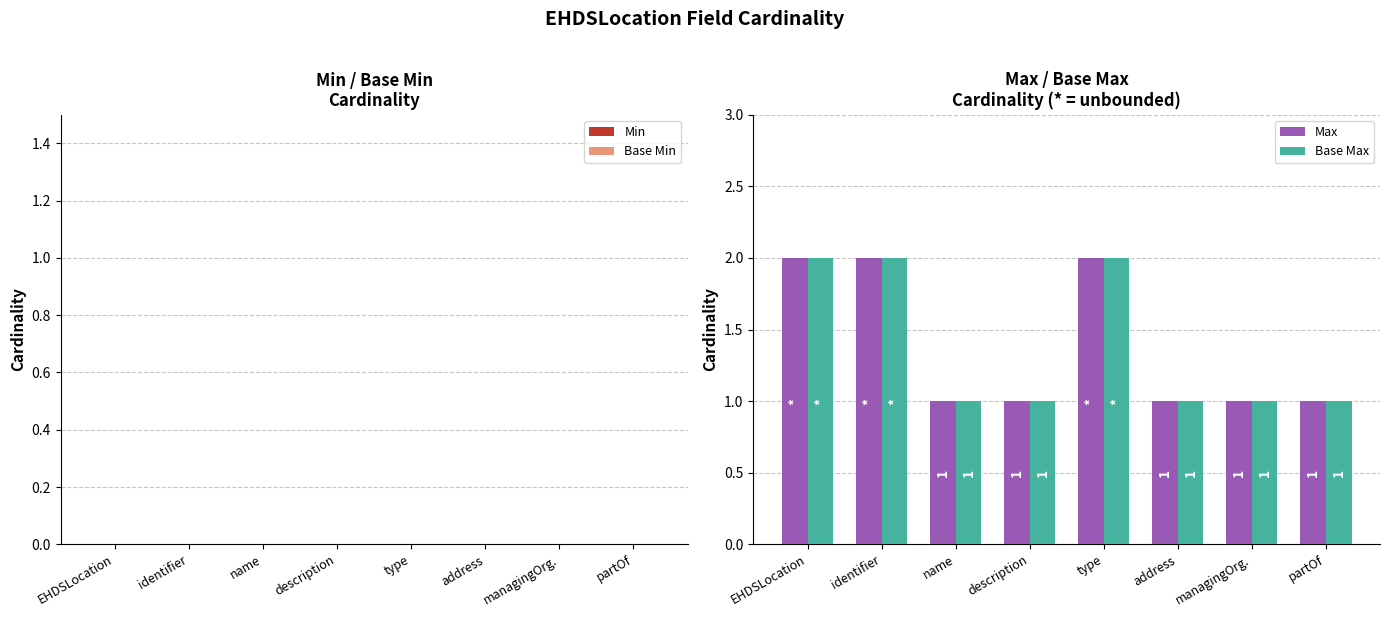

What is the label of the 5th bar from the right?

description